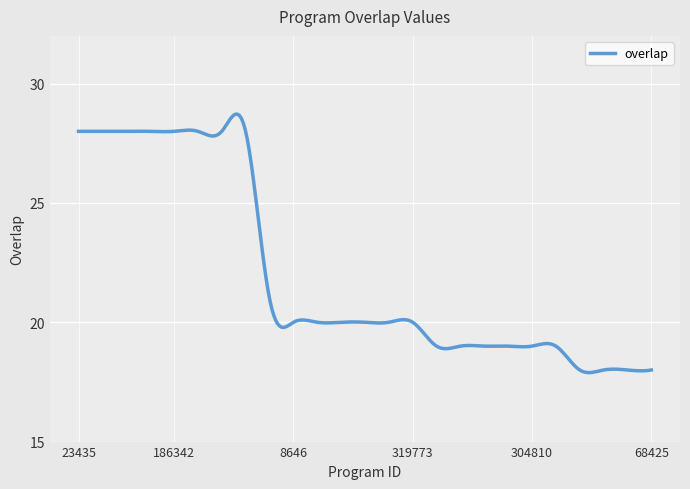

What is the difference between the maximum and minimum values?

10.8